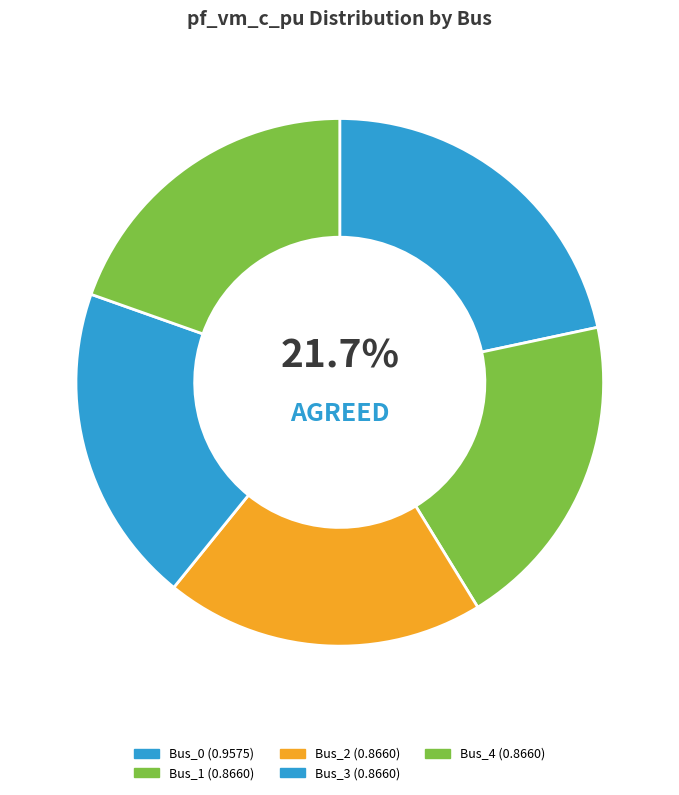

To the nearest percent, what portion does Bus_3 represent?

20%